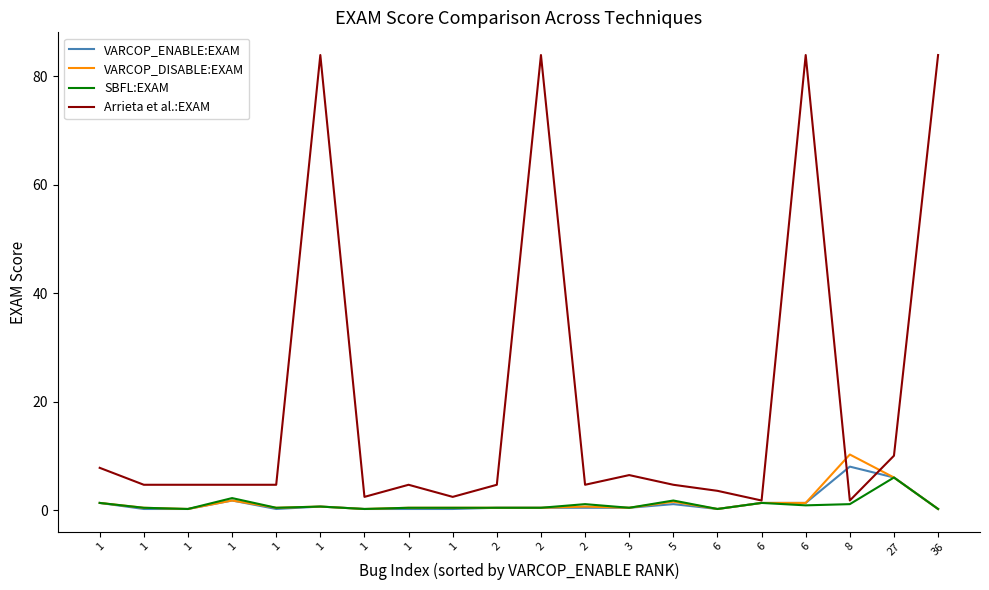

How many lines are shown in the chart?

4